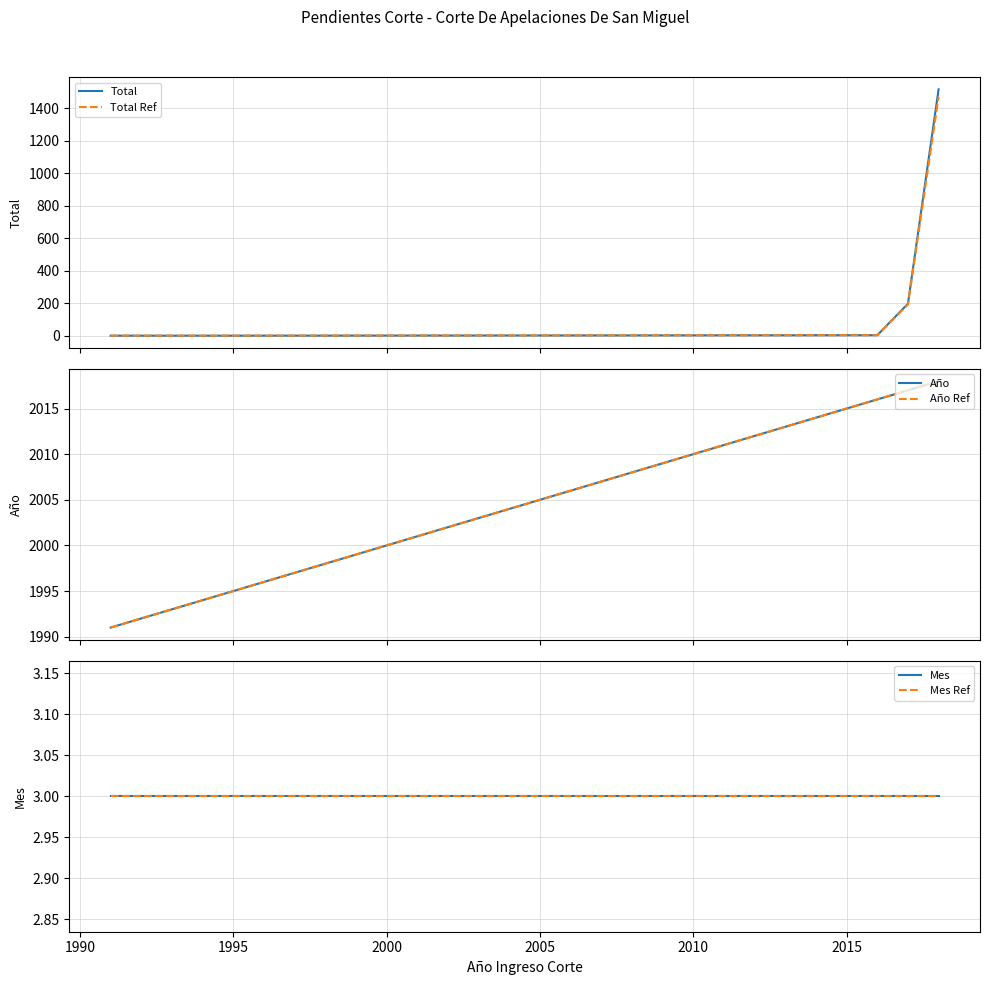

What is the maximum value for Total?

1518.0